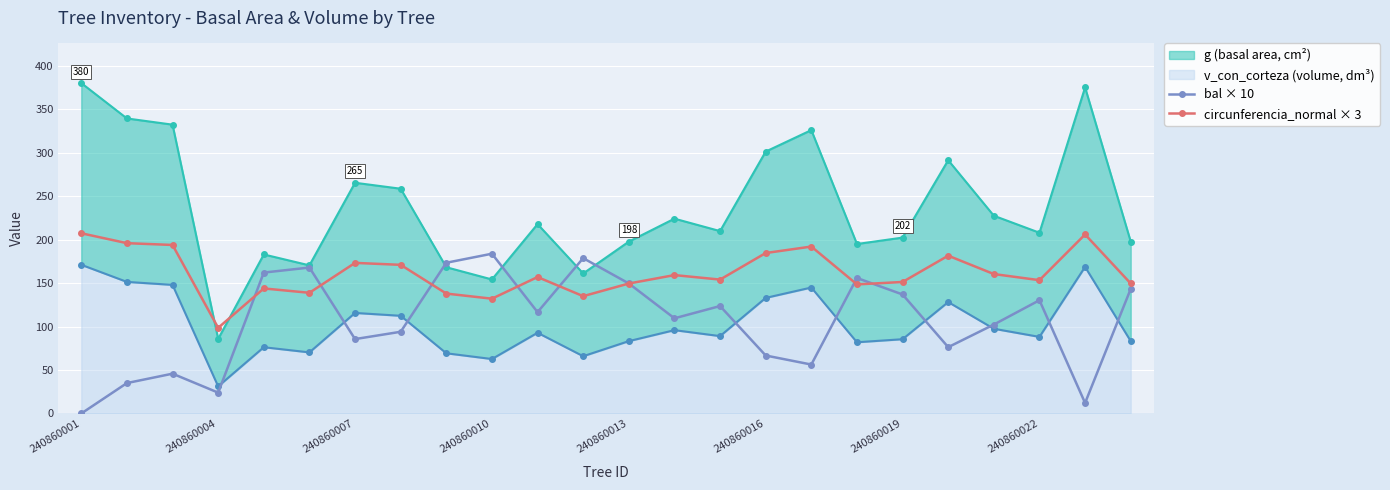

True or false: bal × 10 has more than 0 interior local peaks.

True